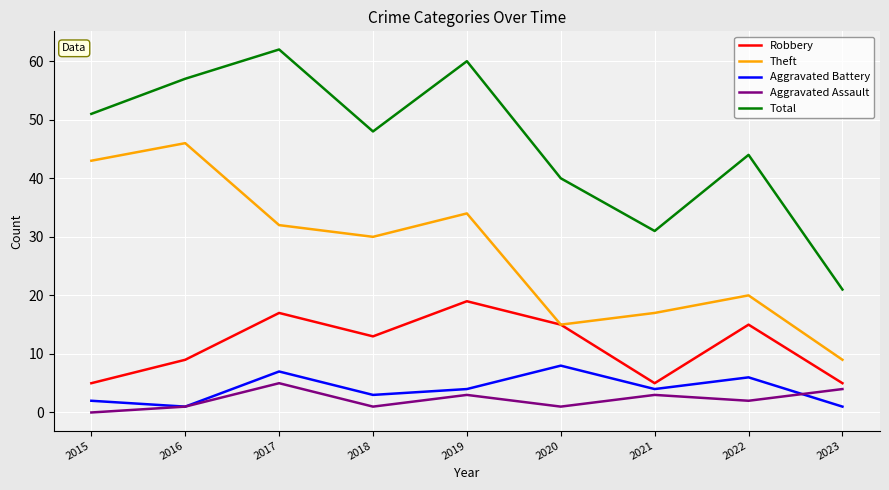

Reading left to right, extract all data points from this chart.

Robbery: 5	9	17	13	19	15	5	15	5
Theft: 43	46	32	30	34	15	17	20	9
Aggravated Battery: 2	1	7	3	4	8	4	6	1
Aggravated Assault: 0	1	5	1	3	1	3	2	4
Total: 51	57	62	48	60	40	31	44	21